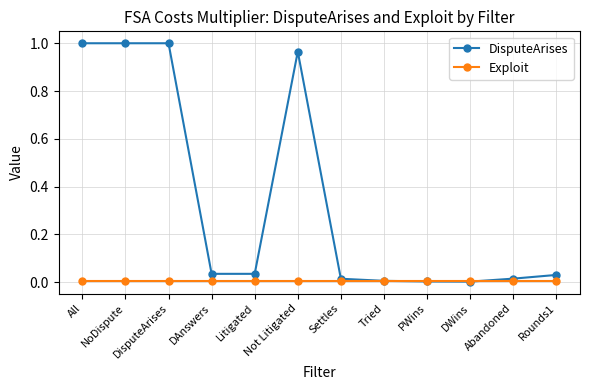

Which series changed the most between All and DWins?

DisputeArises